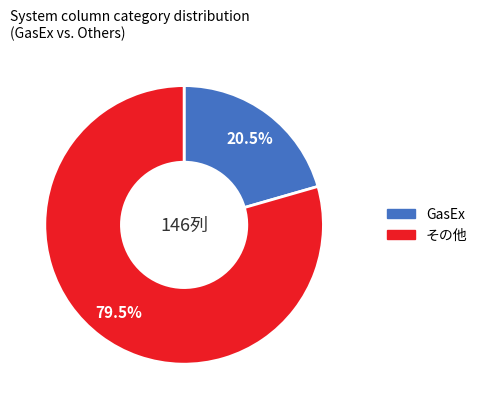

Is there a majority slice in this chart?

Yes